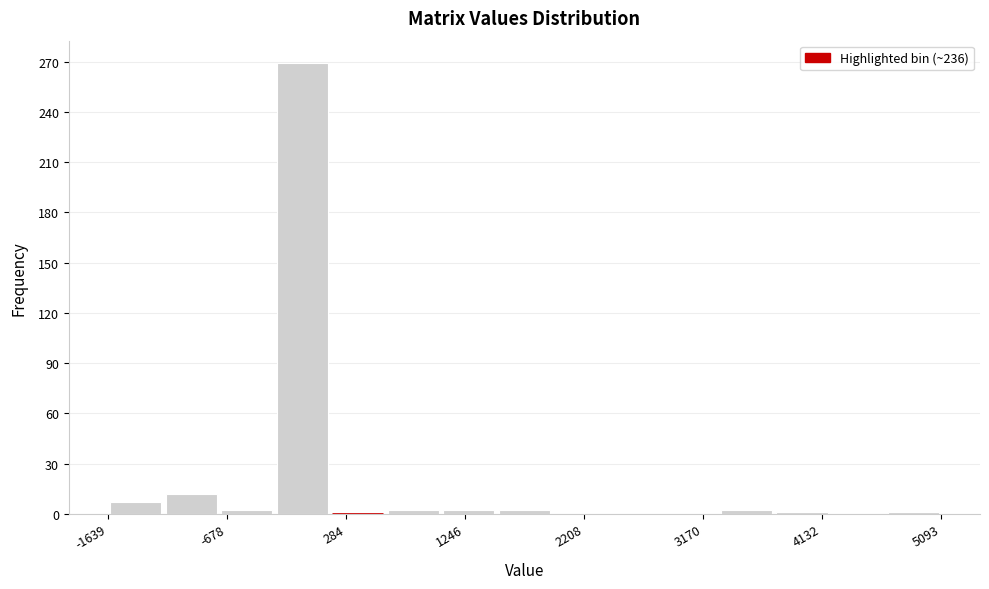

Reading left to right, transcribe this chart: for each bar, give the range it covers on the x-axis and its height. Neither the bar edges nor the heights are printed on the chart, so give them approximately, as read against the axes.

-1600 to -1200: 5
-1200 to -700: 10
-700 to -300: under 5
-300 to 200: 270
200 to 600: 0
600 to 1100: under 5
1100 to 1500: under 5
1500 to 2000: under 5
2000 to 2400: 0
2400 to 2800: 0
2800 to 3300: 0
3300 to 3700: under 5
3700 to 4200: under 5
4200 to 4600: 0
4600 to 5100: under 5